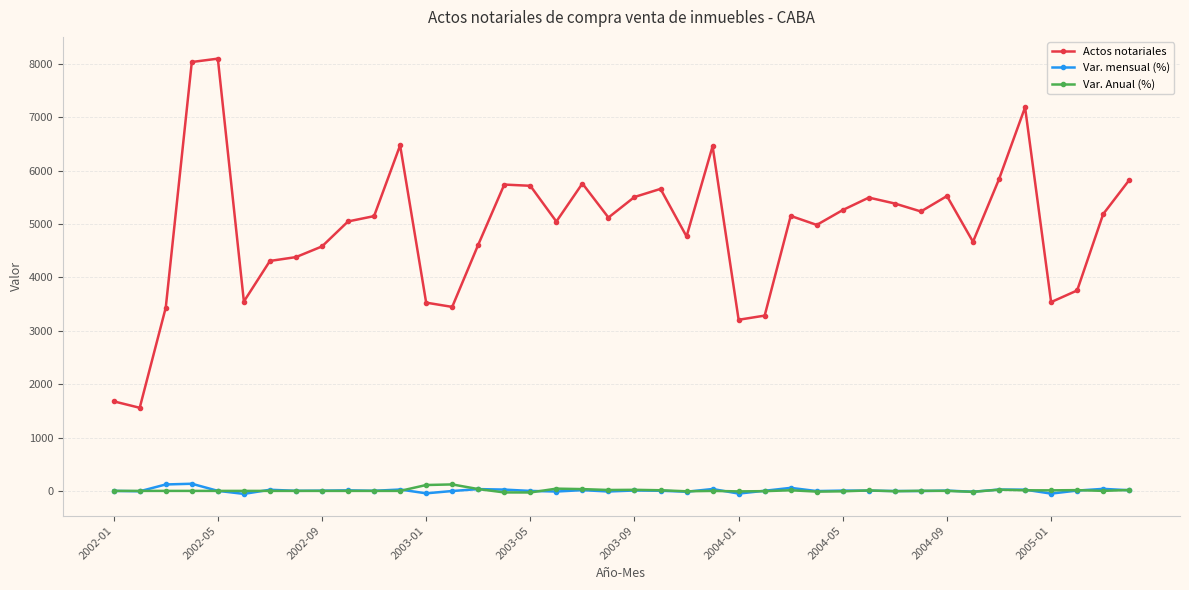

True or false: Actos notariales and Var. Anual (%) intersect in this chart.

False